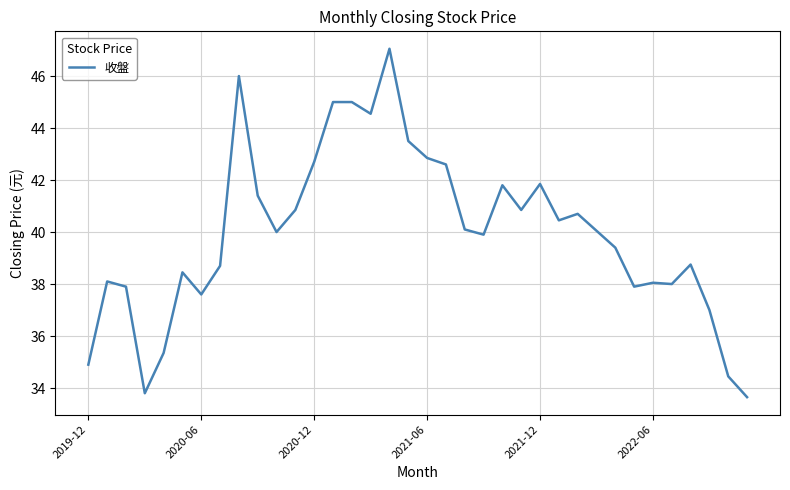

What is the difference between the maximum and minimum values?

13.4